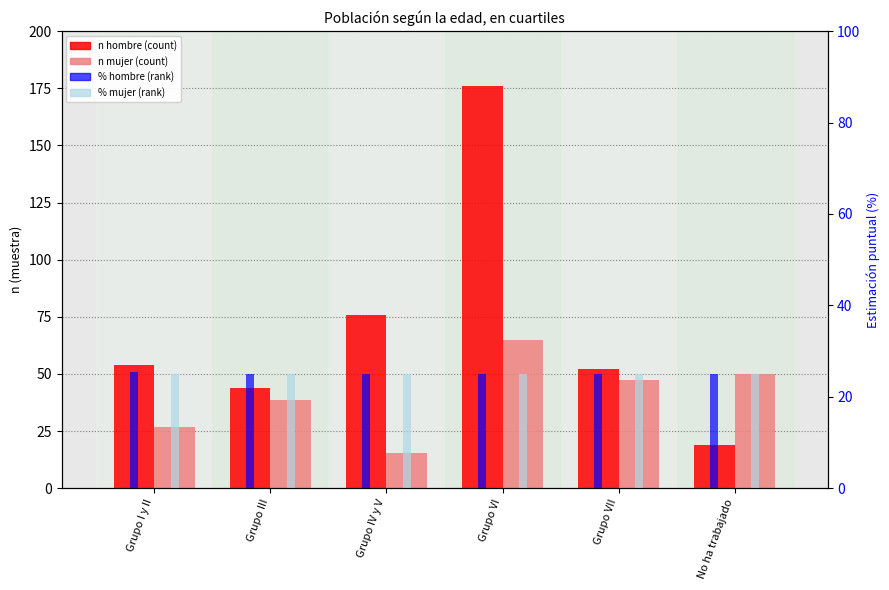

Reading left to right, what are all the values shown in this chart?

n hombre (count): Grupo I y II=53.8	Grupo III=44.0	Grupo IV y V=75.8	Grupo VI=176.0	Grupo VII=52.2	No ha trabajado=19.0
n mujer (count): Grupo I y II=27.0	Grupo III=38.8	Grupo IV y V=15.2	Grupo VI=64.8	Grupo VII=47.2	No ha trabajado=50.0
% hombre (rank): Grupo I y II=25.5	Grupo III=25.0	Grupo IV y V=25.0	Grupo VI=25.0	Grupo VII=25.0	No ha trabajado=25.0
% mujer (rank): Grupo I y II=25.0	Grupo III=25.0	Grupo IV y V=25.0	Grupo VI=25.0	Grupo VII=25.0	No ha trabajado=25.0